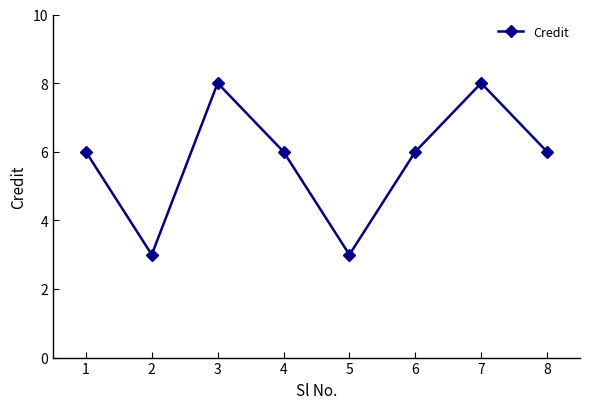

What is the smallest value displayed?

3